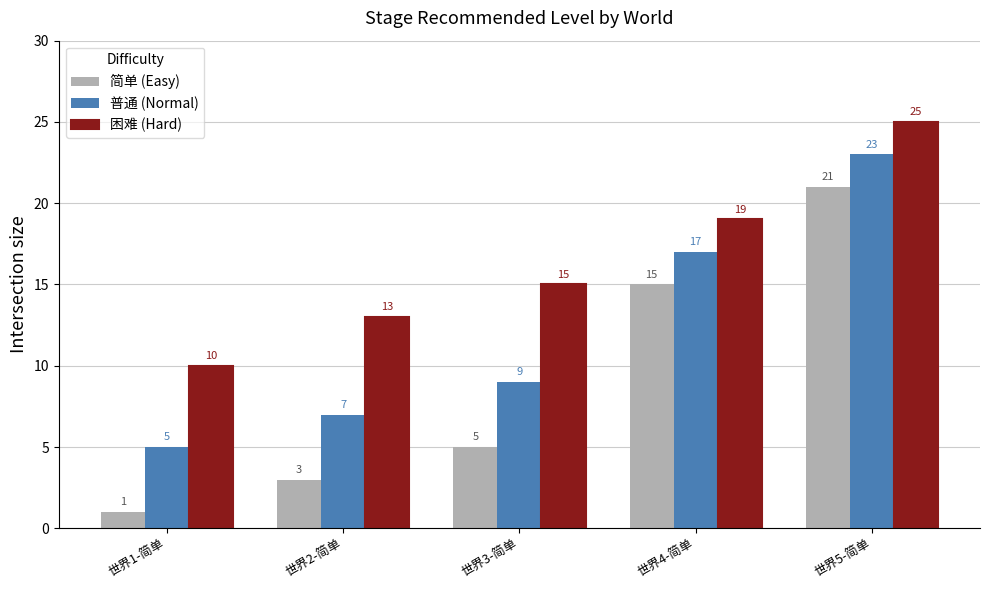

Does the chart contain stacked bars?

No